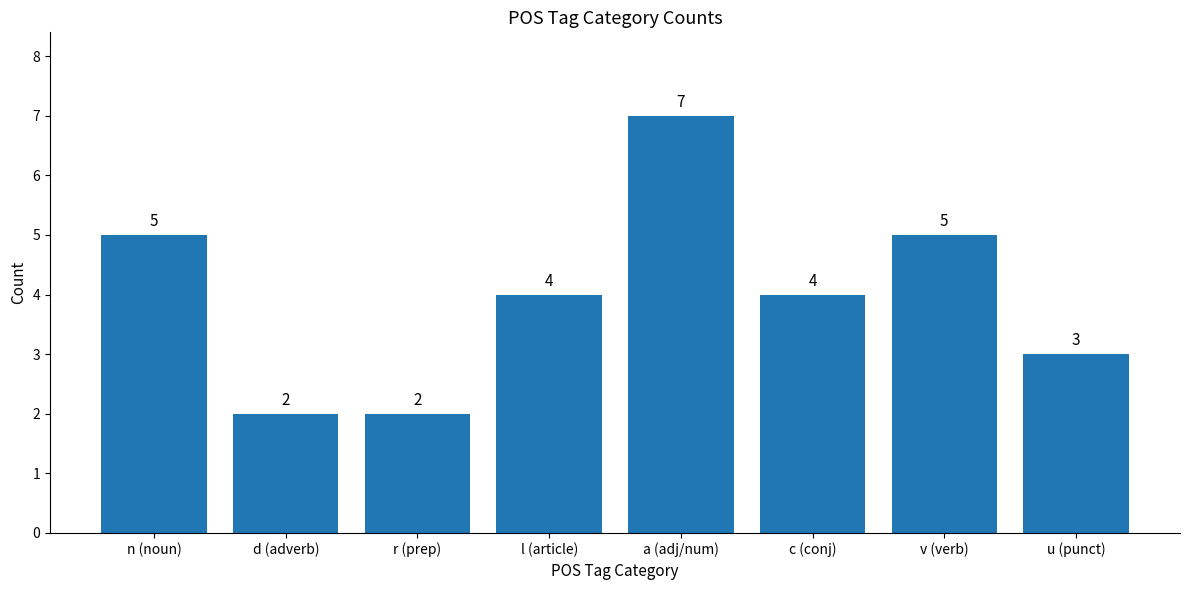

True or false: the data shows 1 at d (adverb).

False